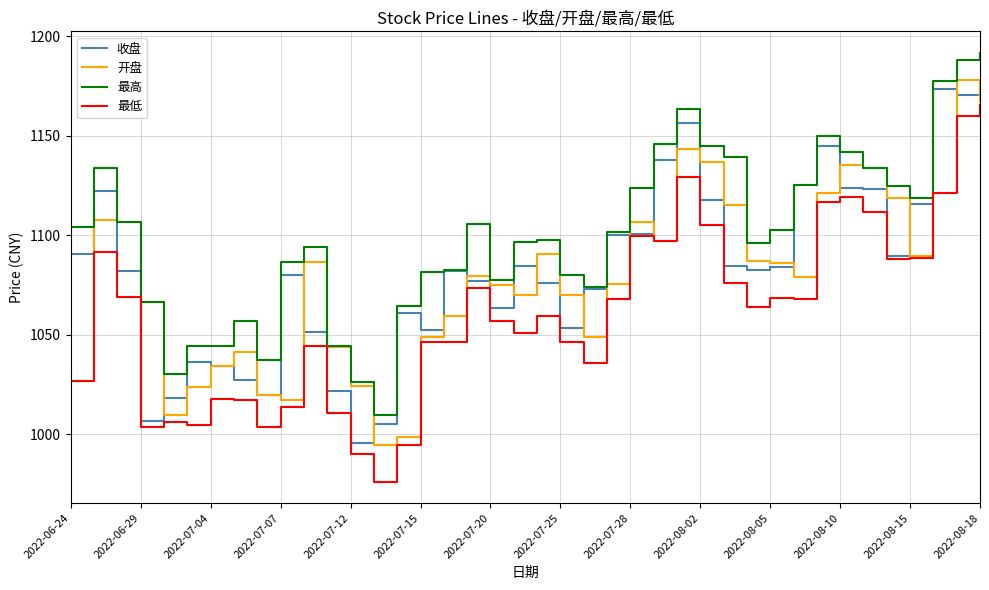

What is the minimum value for 最低?

976.3